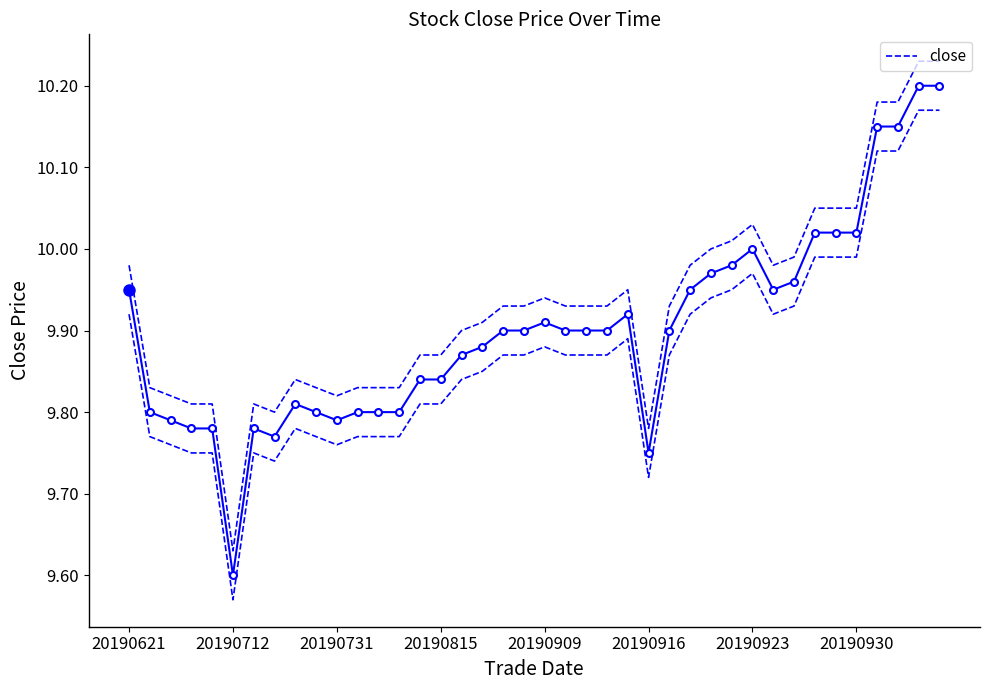

Reading left to right, what are all the values shown in this chart?

9.9	9.8	9.8	9.8	9.8	9.6	9.8	9.8	9.8	9.8	9.8	9.8	9.8	9.8	9.8	9.8	9.9	9.9	9.9	9.9	9.9	9.9	9.9	9.9	9.9	9.8	9.9	9.9	10.0	10.0	10.0	9.9	10.0	10.0	10.0	10.0	10.2	10.2	10.2	10.2